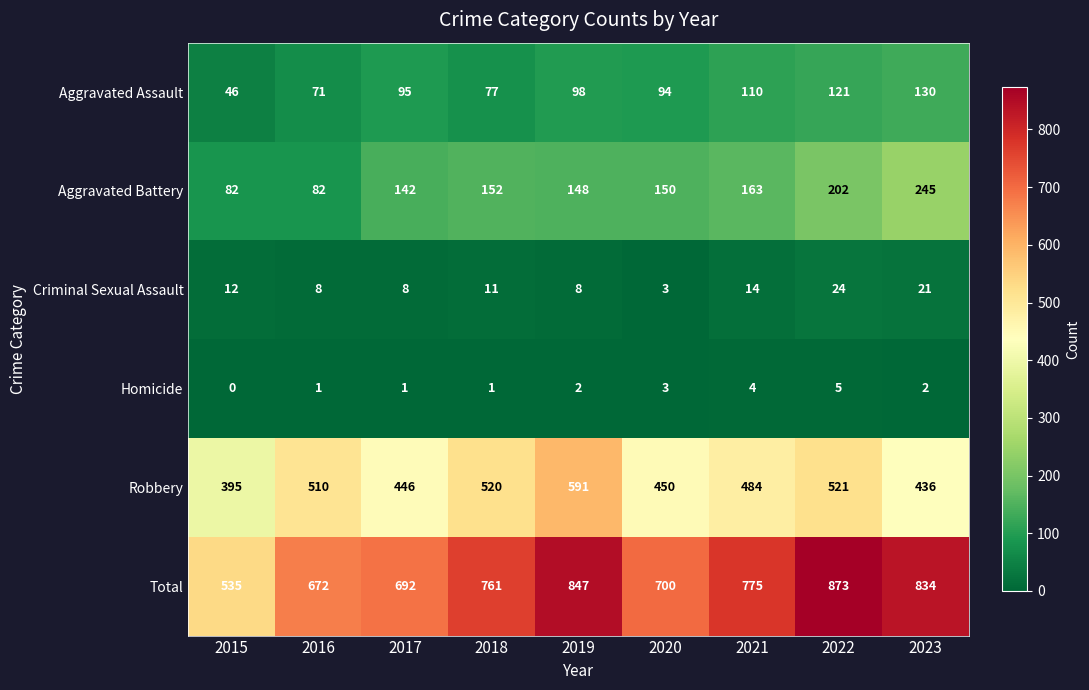

Is the value of Criminal Sexual Assault at 2017 greater than the value of Robbery at 2022?

No